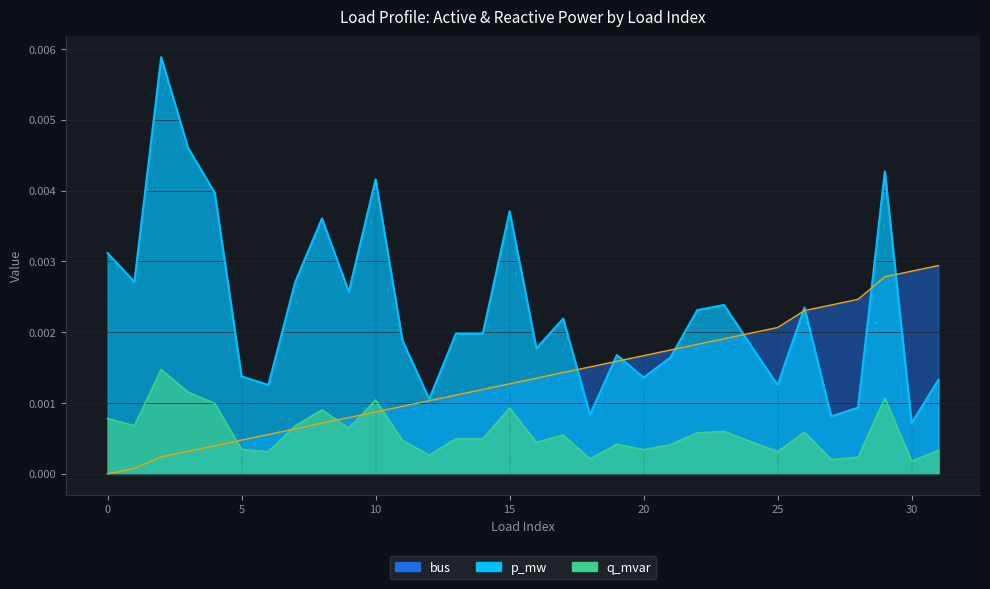

True or false: q_mvar has more than 0 interior local peaks.

True